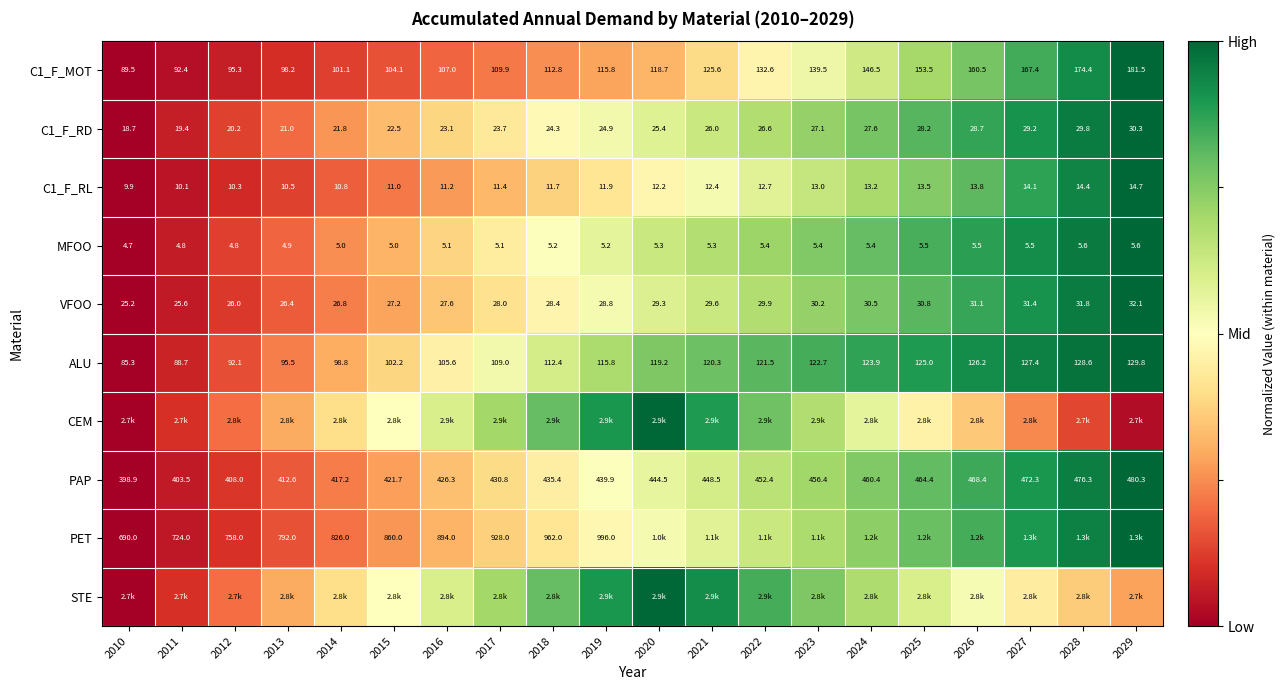

Is the value of C1_F_MOT at 2022 greater than the value of C1_F_RD at 2010?

Yes